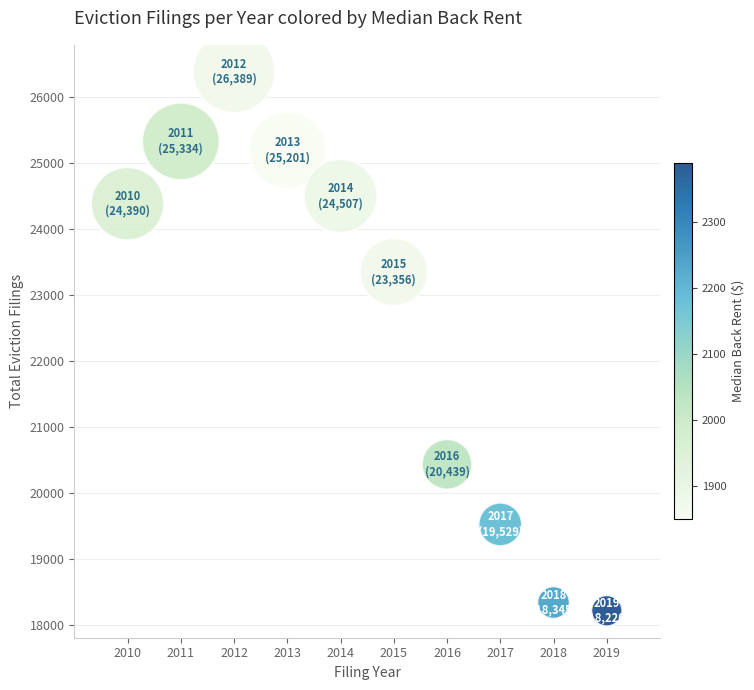

What is the range of X values (max minus min)?

9